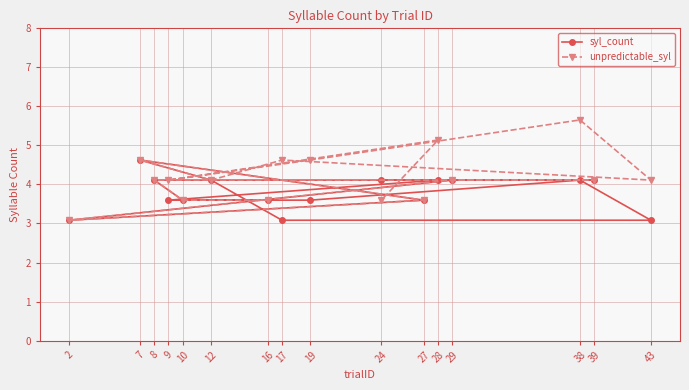

Where is the first local minimum for syl_count?

2